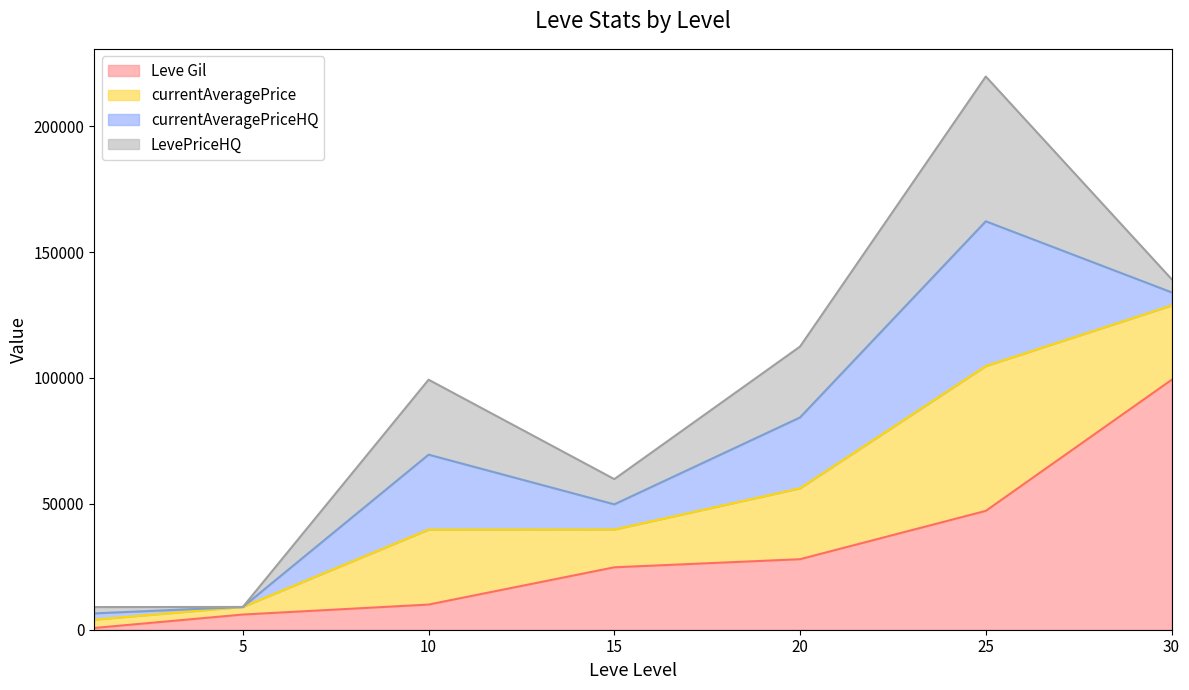

At which category does the chart reach its minimum across all series?

1